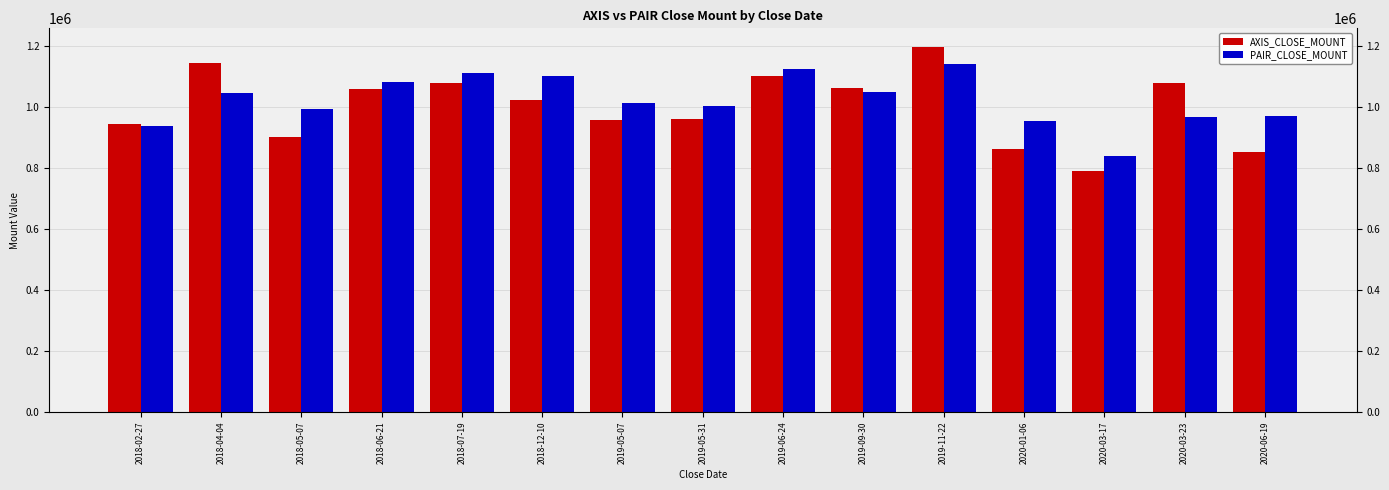

Rank the series by their average value, from highest to lowest.

PAIR_CLOSE_MOUNT, AXIS_CLOSE_MOUNT